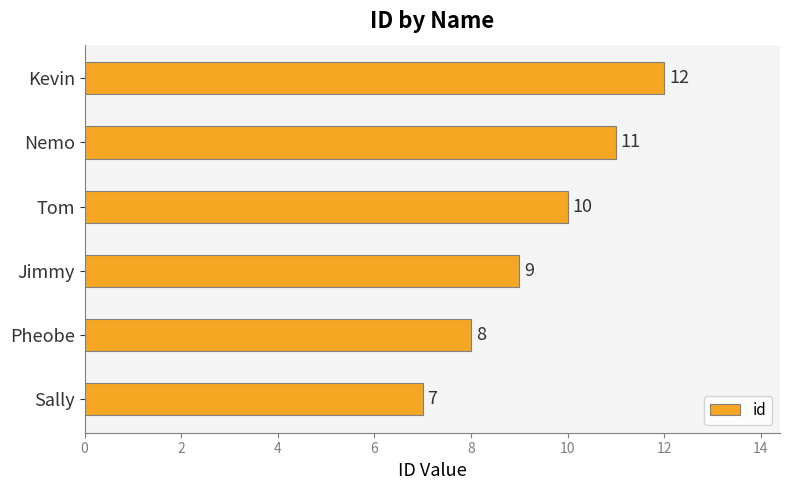

Rank the categories by value from lowest to highest.

Sally, Pheobe, Jimmy, Tom, Nemo, Kevin